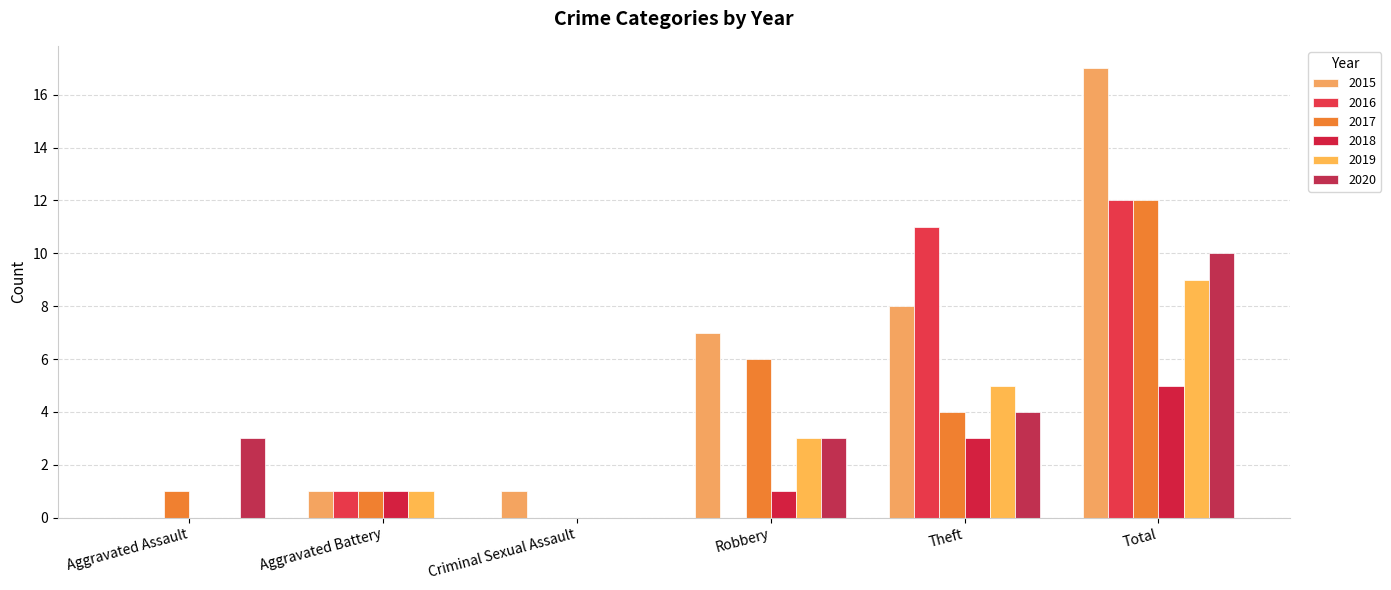

Between Aggravated Assault and Criminal Sexual Assault, which series saw the biggest shift?

2020